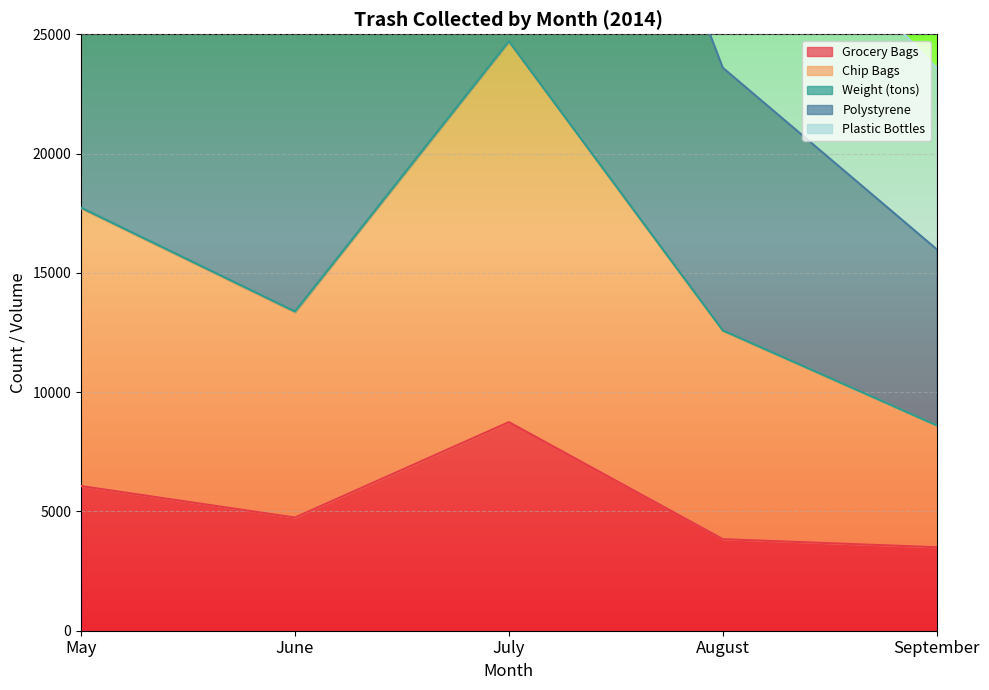

True or false: Grocery Bags and Polystyrene cross at least once.

False